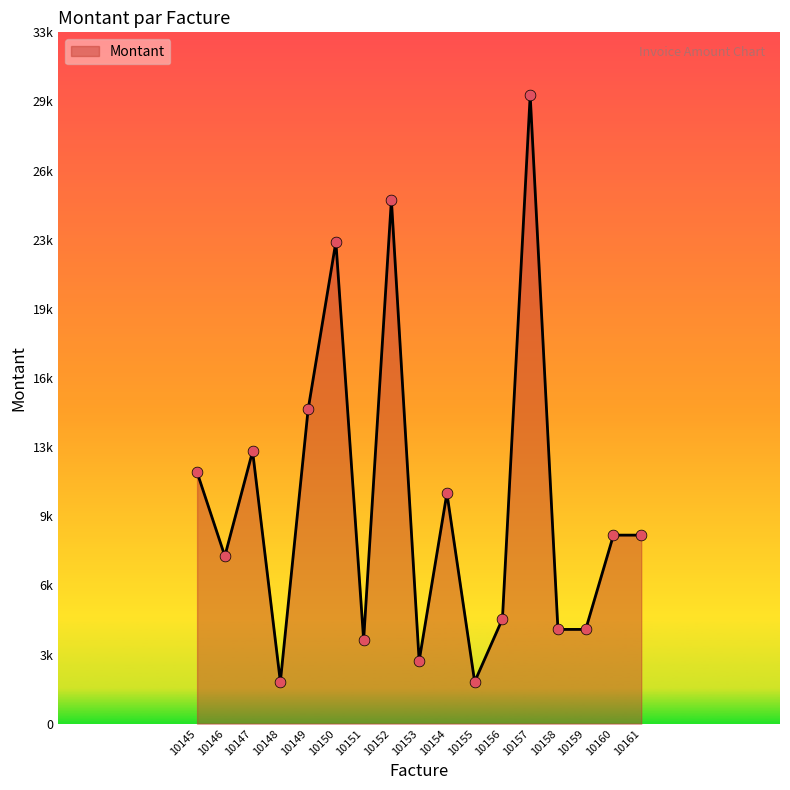

What is the change in value from 10155 to 10159?

+2500